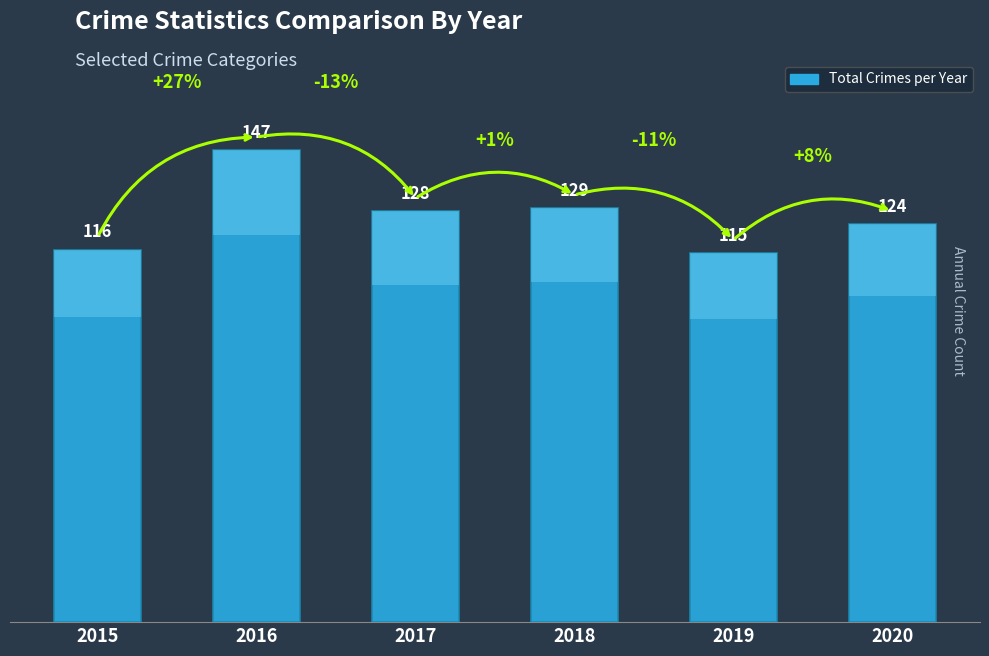

Rank the categories by value from lowest to highest.

2019, 2015, 2020, 2017, 2018, 2016